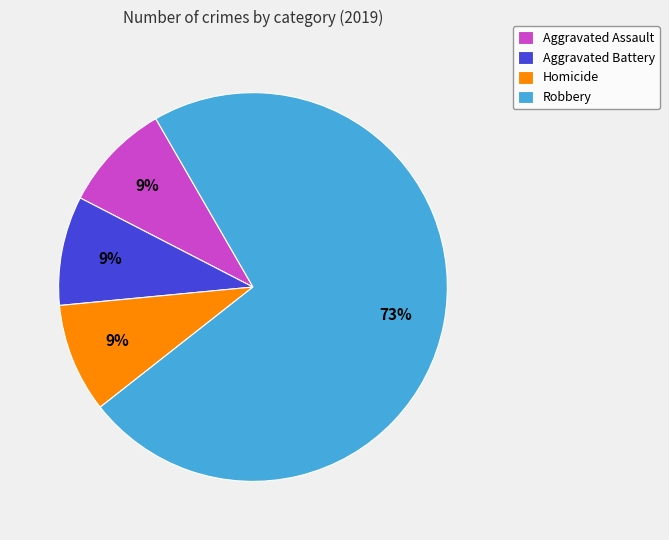

What is the majority slice?

Robbery